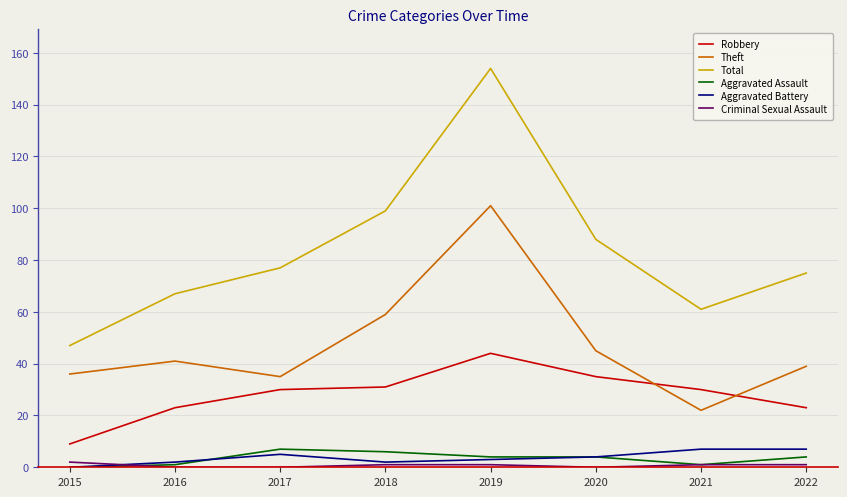

True or false: Aggravated Battery has a value of 2 at 2016.

True